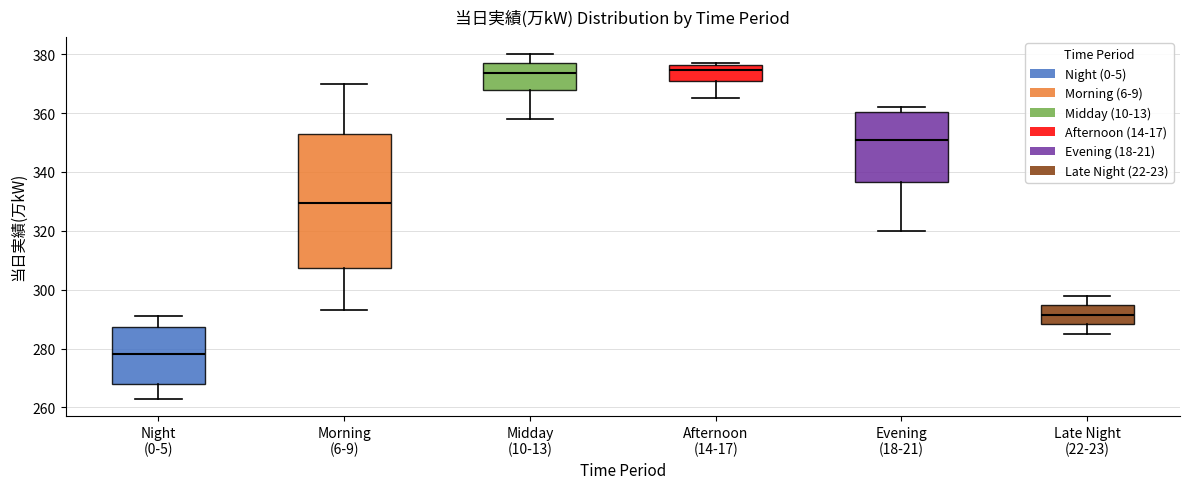

Reading left to right, read every box against the y-axis: the position of its median line, the range the box covers, and the ends of its whiskers. The values are not printed on the chart, so give them approximately, as read against the axis.

Night (0-5): median 278, box 268 to 288, whiskers 264 to 292
Morning (6-9): median 330, box 308 to 352, whiskers 294 to 370
Midday (10-13): median 374, box 368 to 378, whiskers 358 to 380
Afternoon (14-17): median 374, box 372 to 376, whiskers 366 to 378
Evening (18-21): median 352, box 336 to 360, whiskers 320 to 362
Late Night (22-23): median 292, box 288 to 294, whiskers 286 to 298